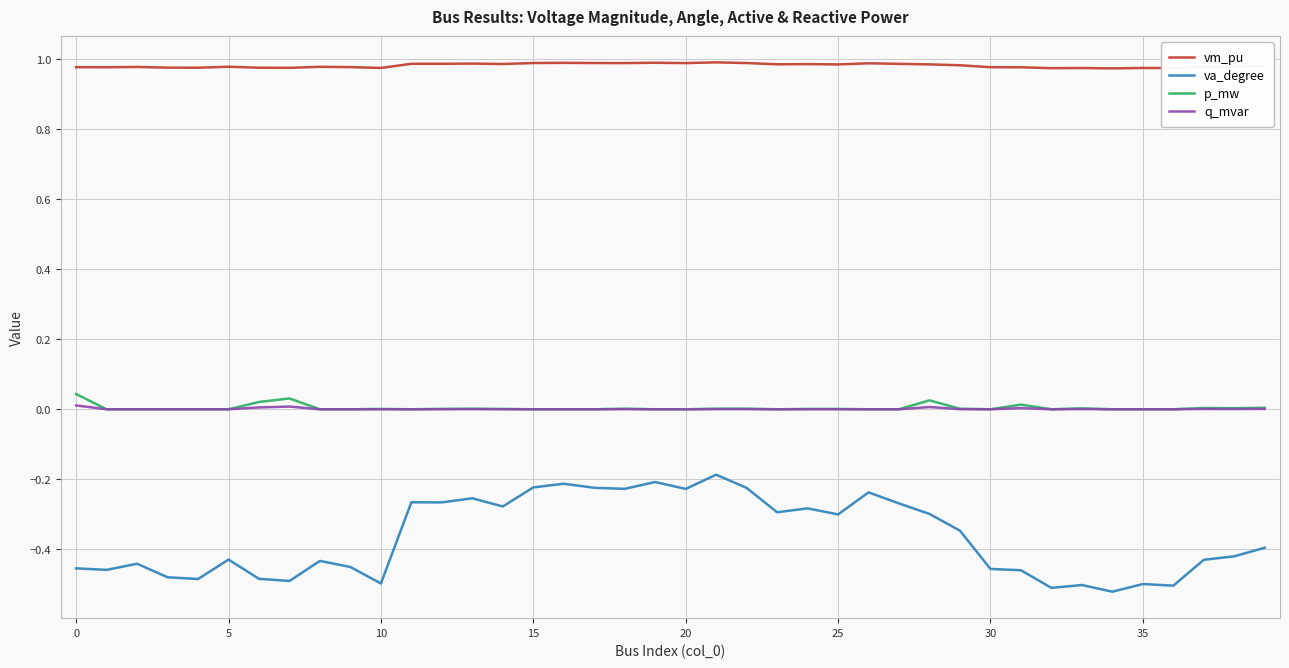

Which series has the widest spread of values?

va_degree